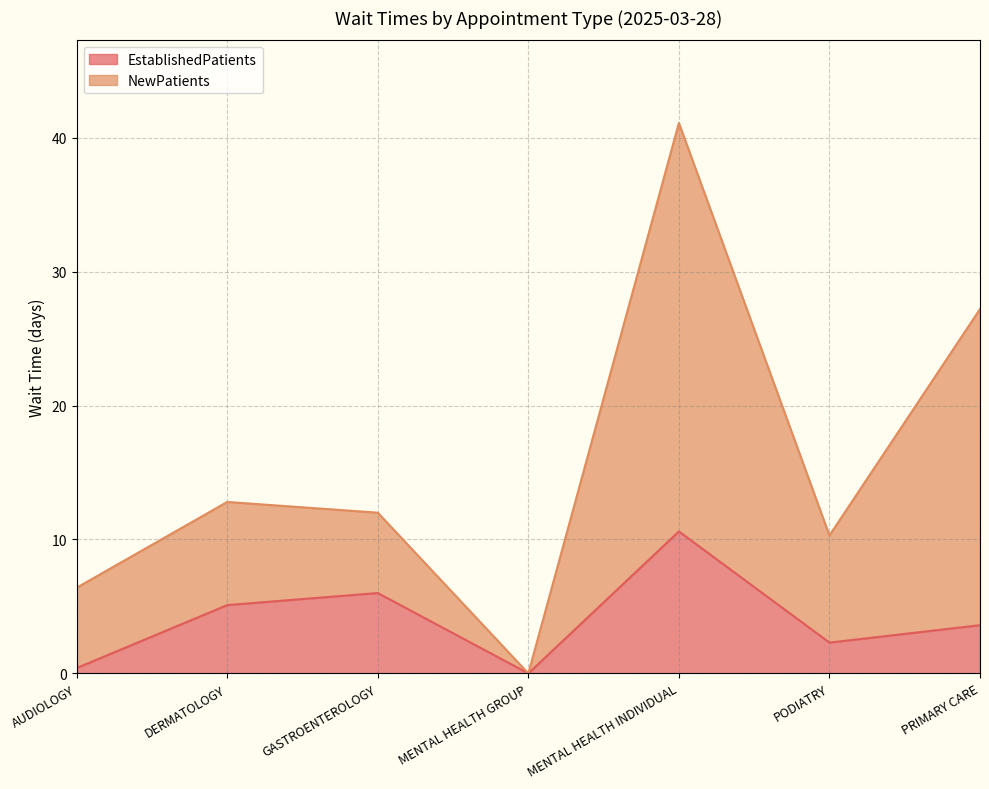

Where does the EstablishedPatients series first go above 3?

DERMATOLOGY